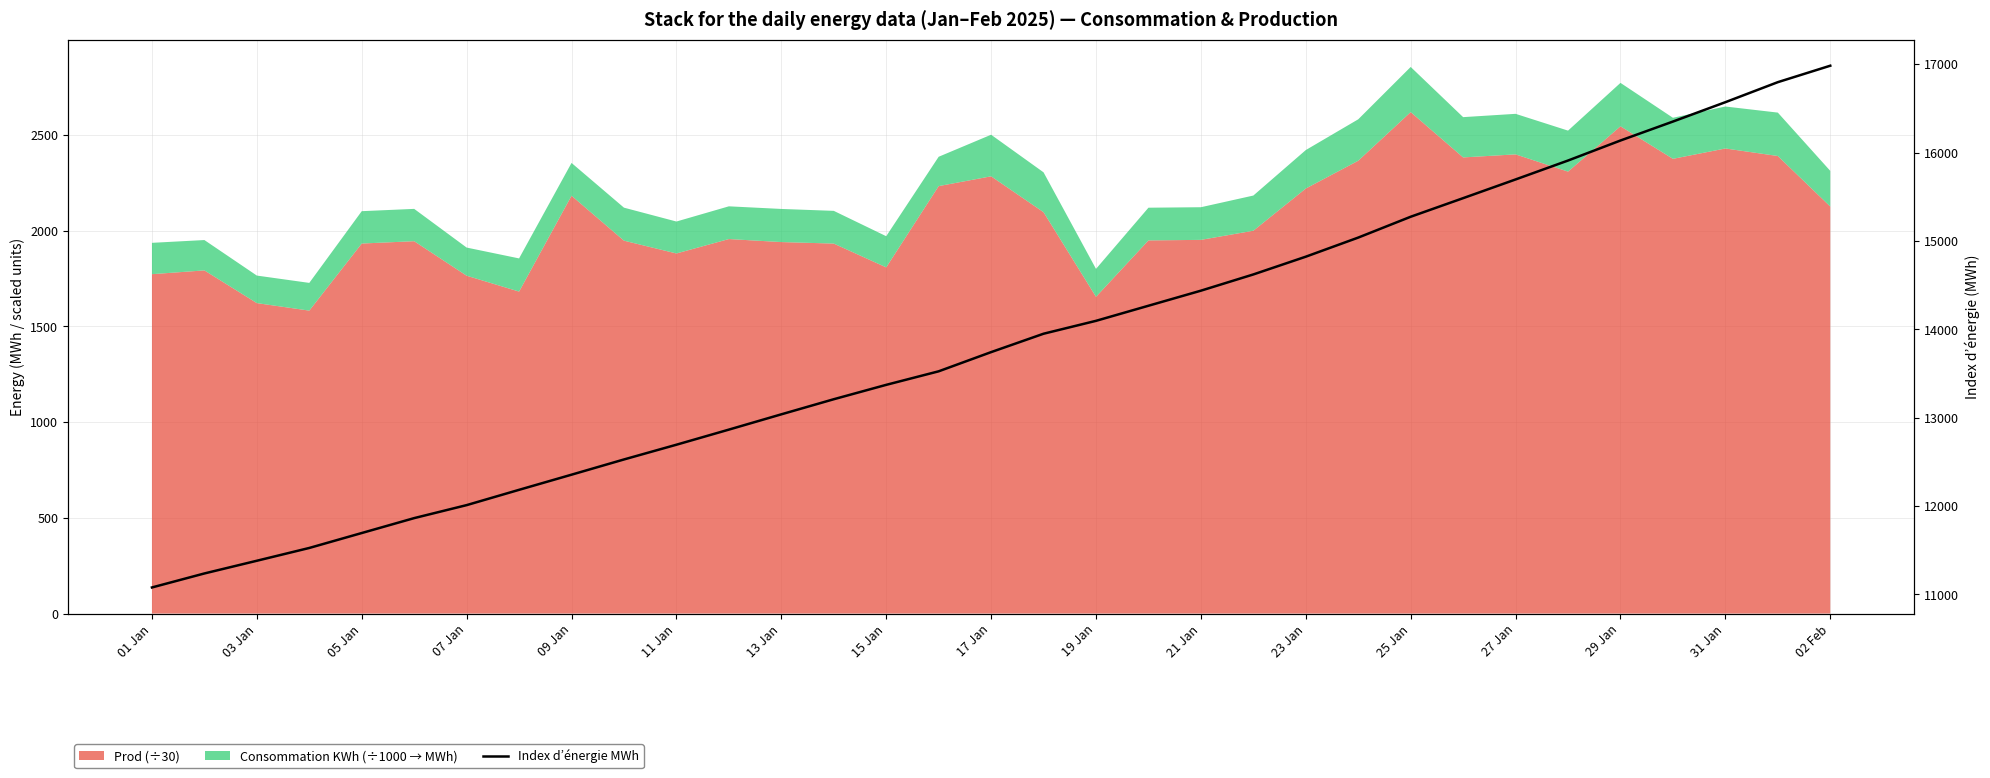

How many lines are shown in the chart?

1